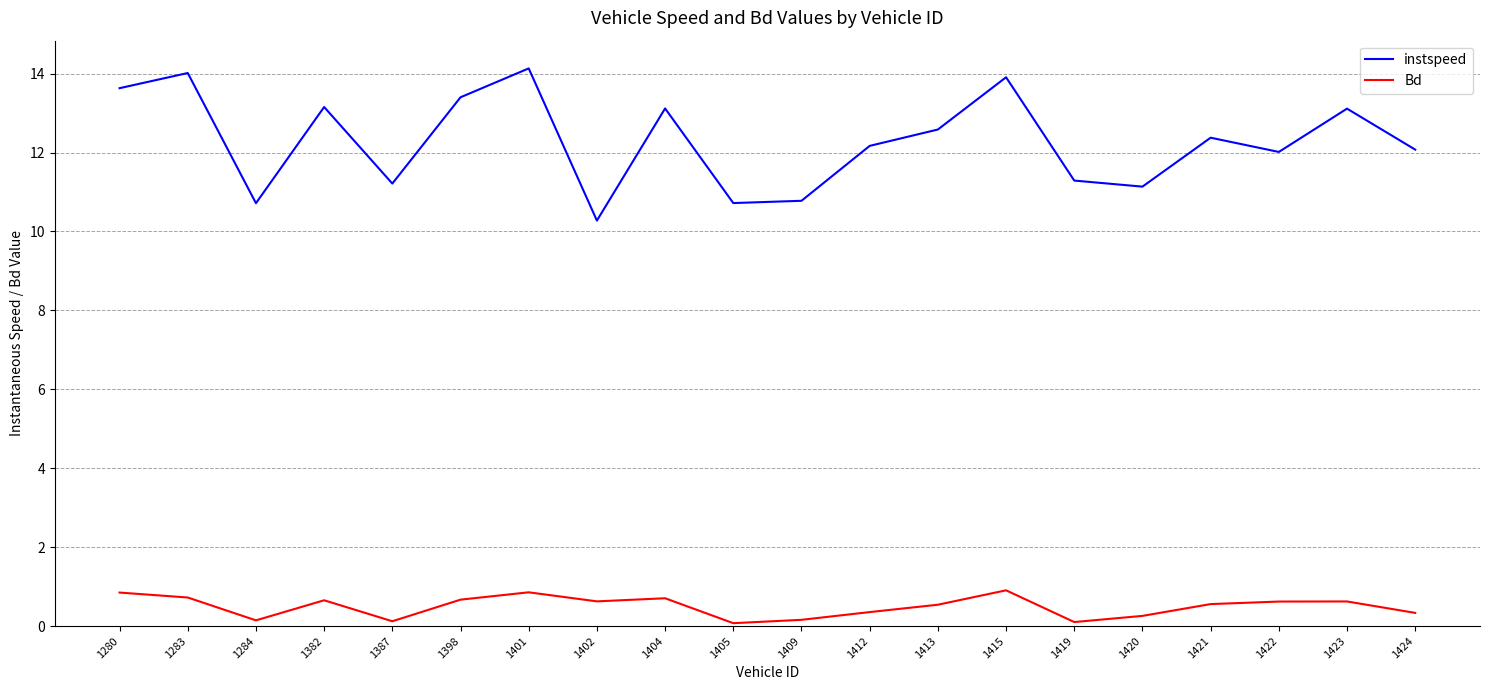

Where is the first local maximum for Bd?

1382